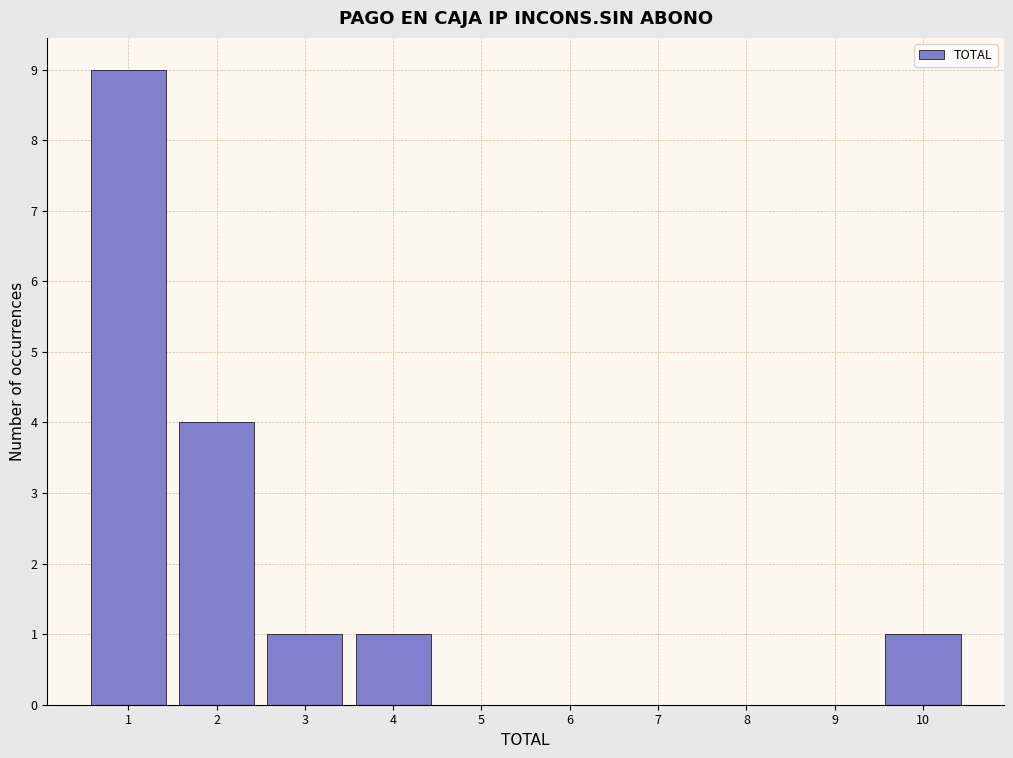

Reading left to right, extract all data points from this chart.

1=9	2=4	3=1	4=1	5=0	6=0	7=0	8=0	9=0	10=1